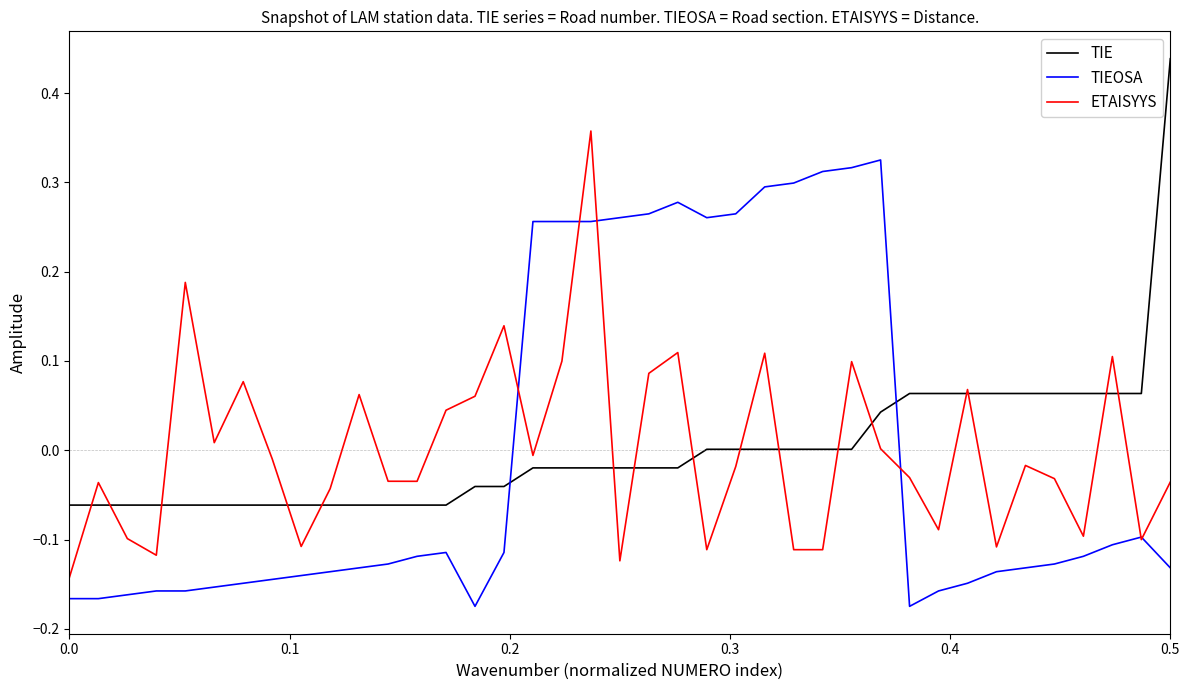

List the series in order of their peak value, highest first.

TIE, ETAISYYS, TIEOSA